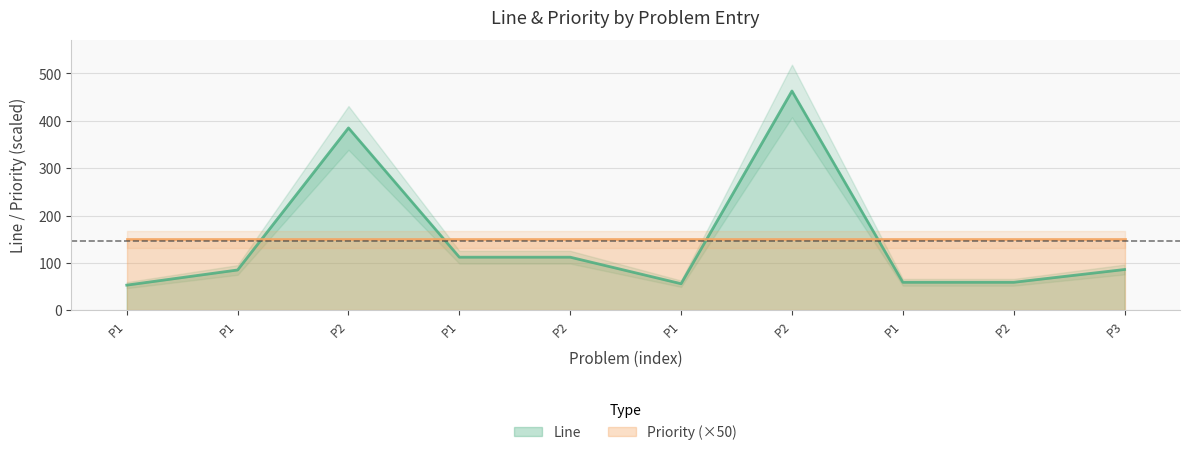

How many data points are above 86?

4